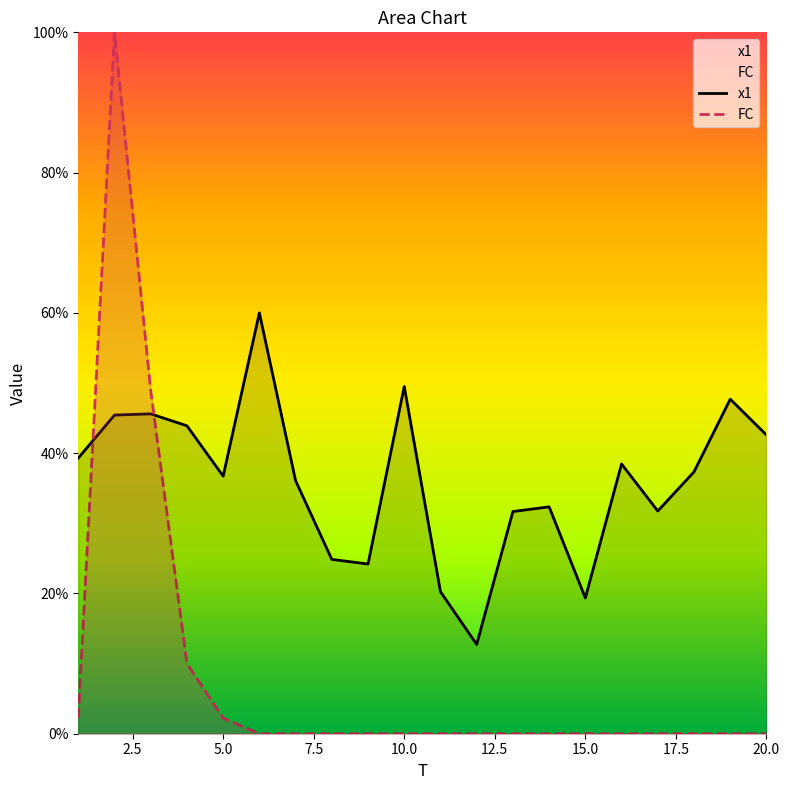

What are all the series names shown in the legend?

x1, FC